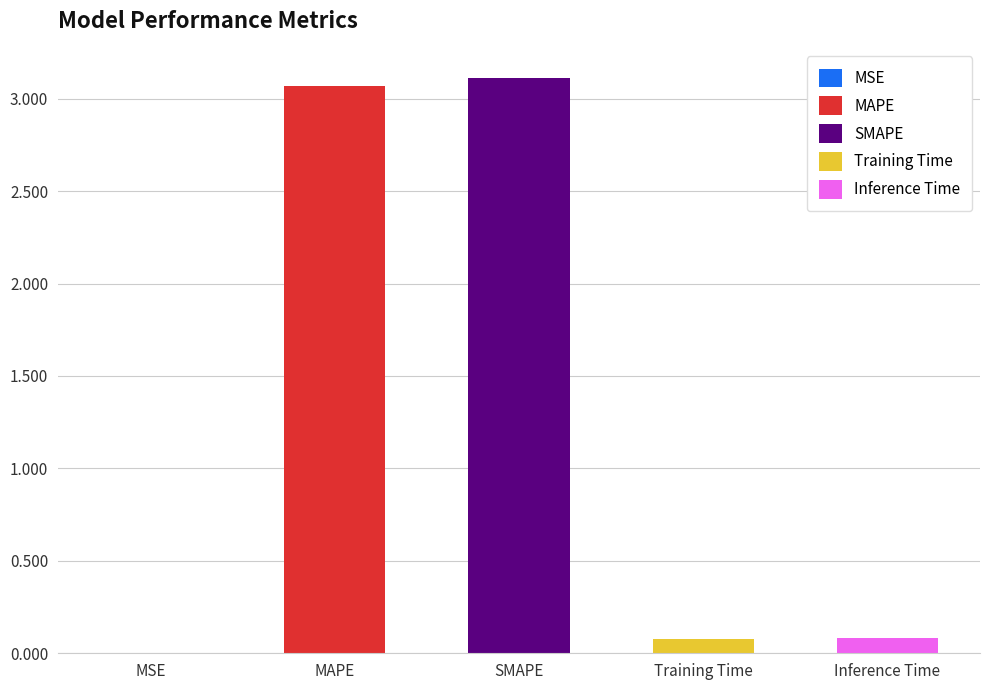

What is the sum of all values?

6.3